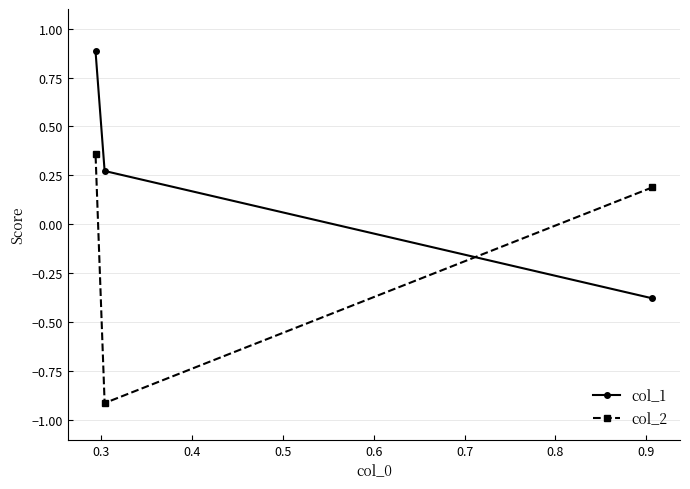

Which series has the largest total across all categories?

col_1